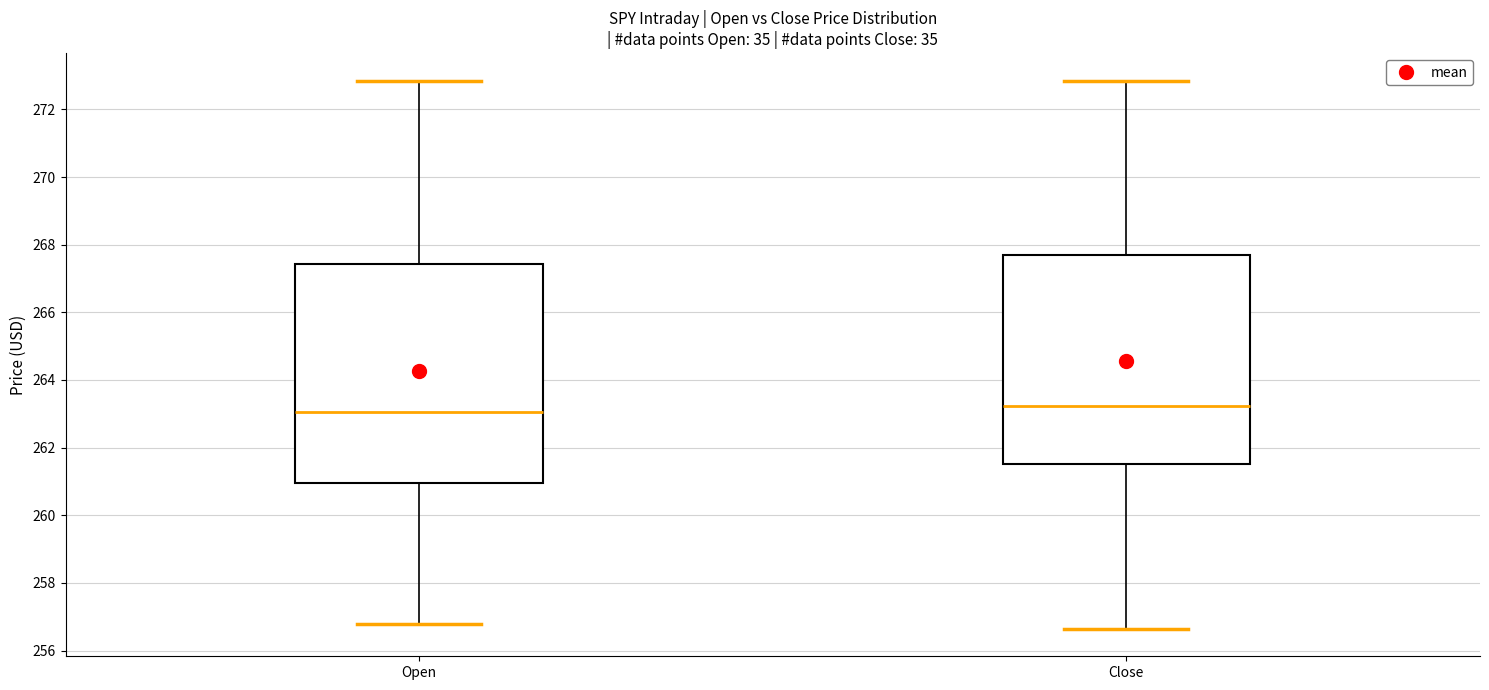

Where does the upper whisker of the box for Close end on the y-axis? The values are not printed on the chart, so give them approximately, as read against the axis.

272.8